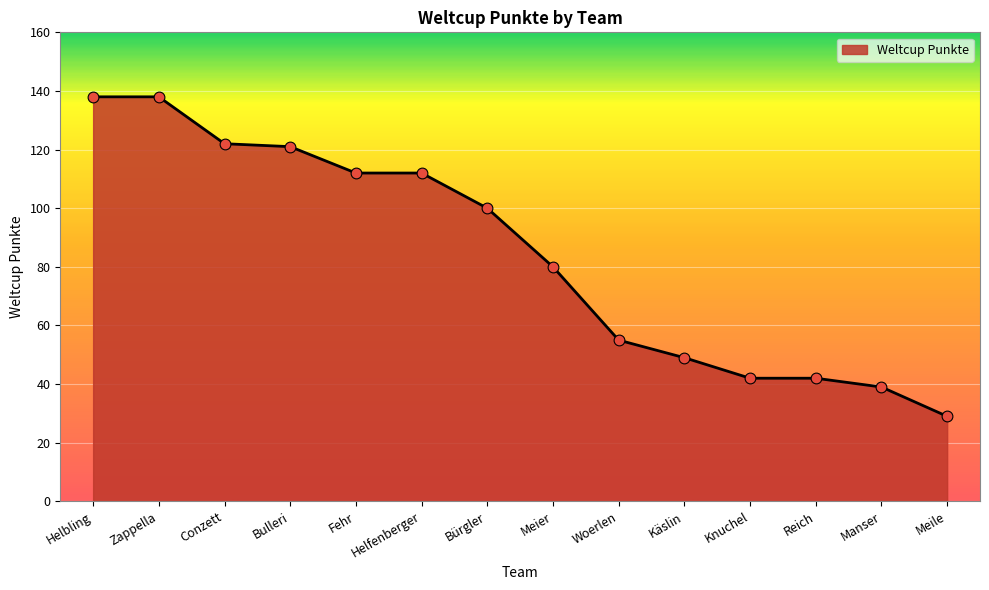

Approximately how many times larger is the value at Meile compared to Zappella?

0.2